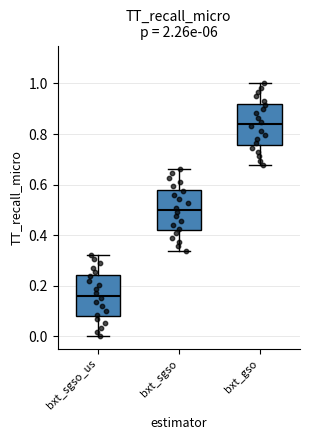

Which box has the lowest median line?

bxt_sgso_us